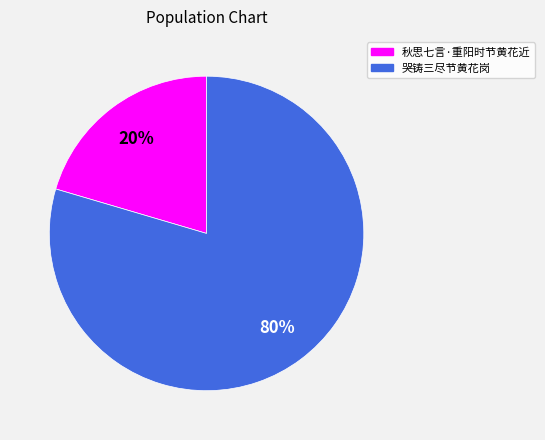

How many segments does this pie chart have?

2